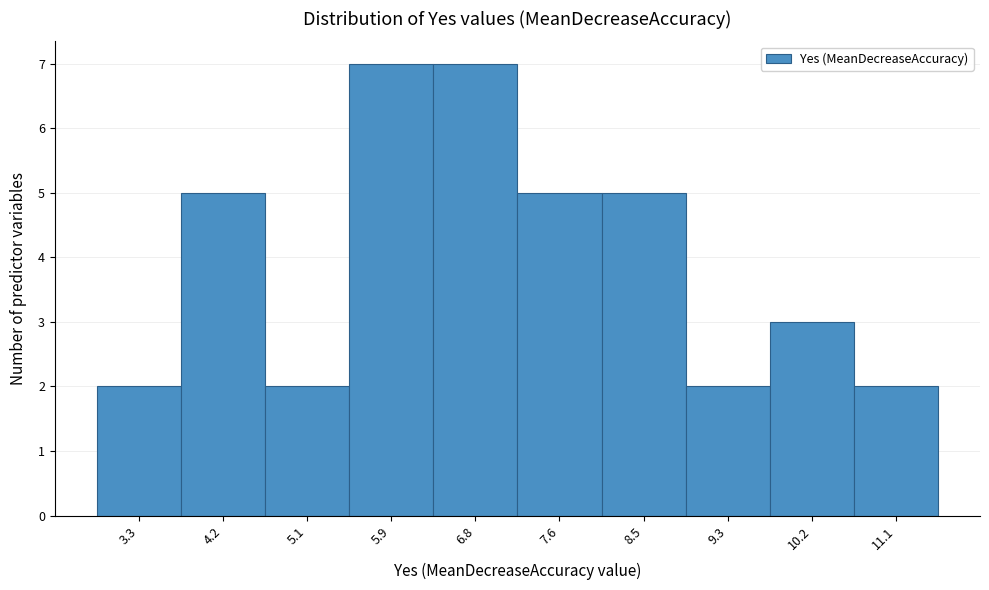

Reading right to left, list all the values displayed in this chart.

2	3	2	5	5	7	7	2	5	2